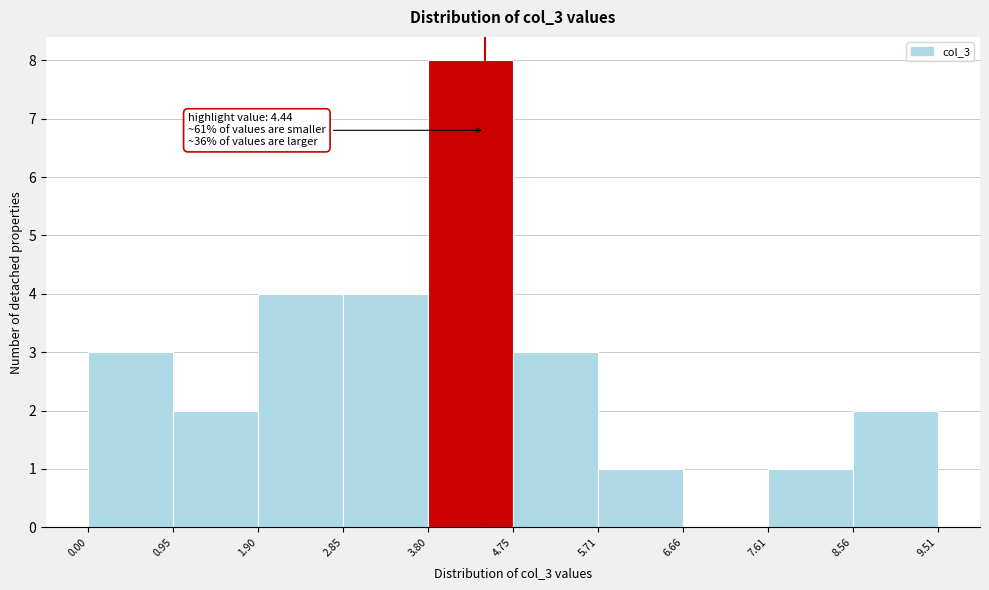

Over which range of the x-axis is the bar tallest?

3.80 to 4.75